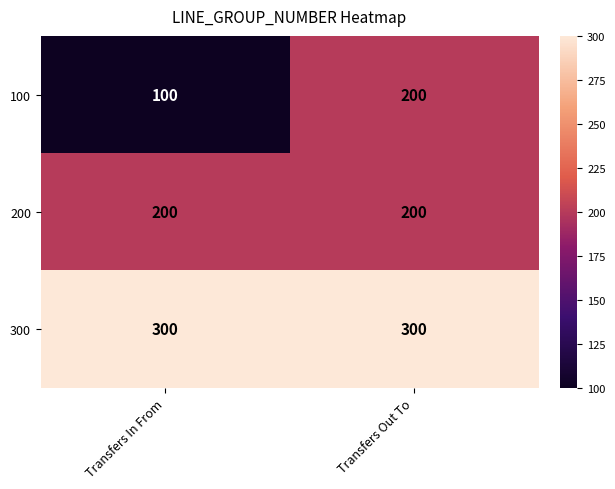

Rank the series at Transfers In From from highest to lowest value.

300, 200, 100